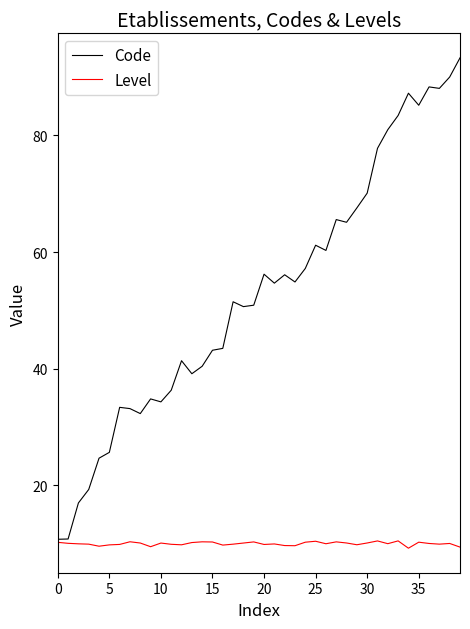

At how many categories does at least one series exceed 69?

10